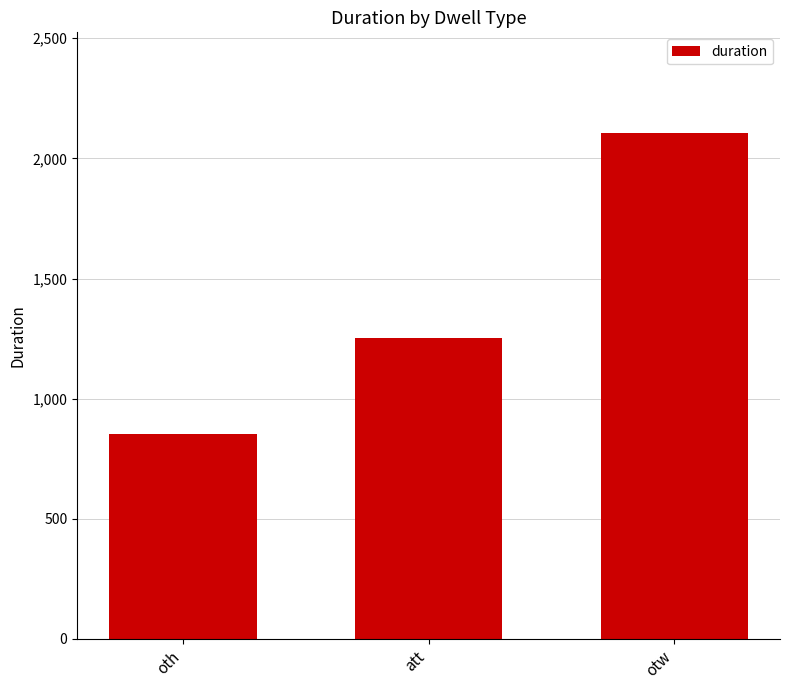

What is the change in value from att to otw?

+851